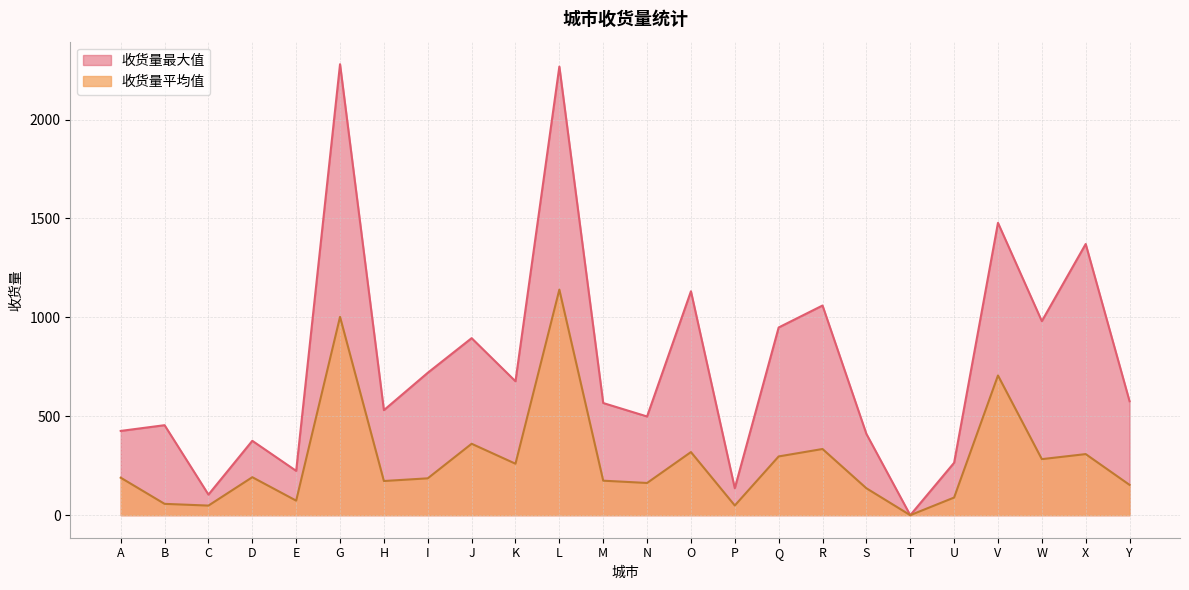

What is the spread (max minus min) of values at S?

275.0